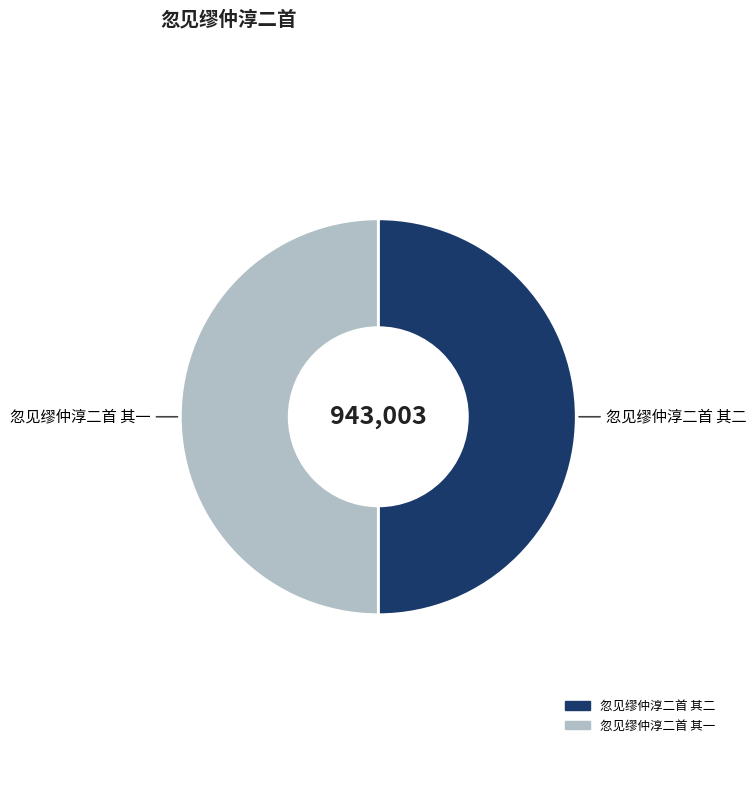

Is the sum of 忽见缪仲淳二首 其二 and 忽见缪仲淳二首 其一 greater than half?

Yes